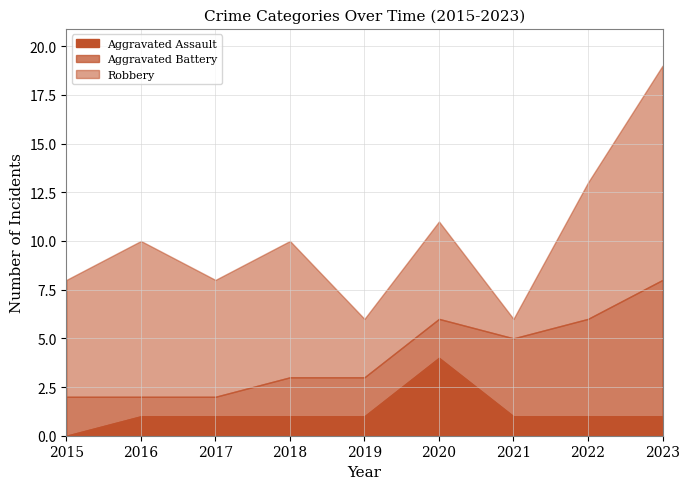

How many values in Aggravated Assault are above zero?

8